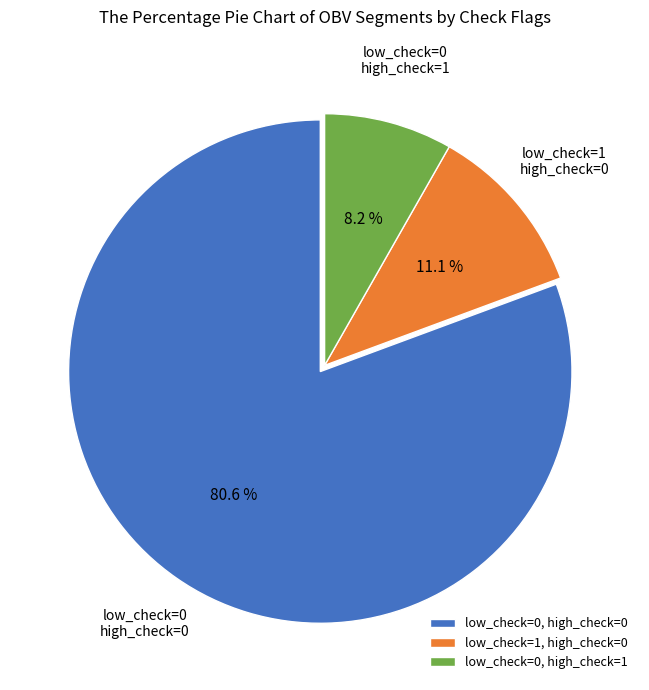

What is the ratio of the value at low_check=1, high_check=0 to the value at low_check=0, high_check=0?

0.1